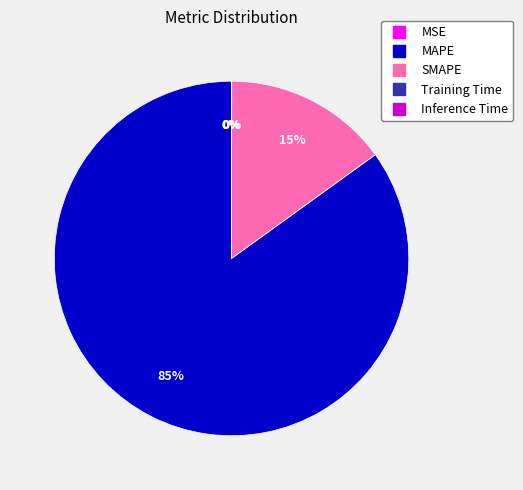

The MAPE slice represents 96% of the pie. True or false?

False